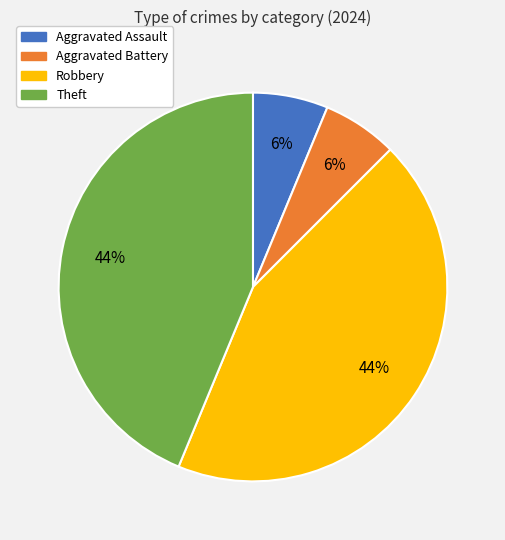

True or false: Theft accounts for 44% of the total.

True